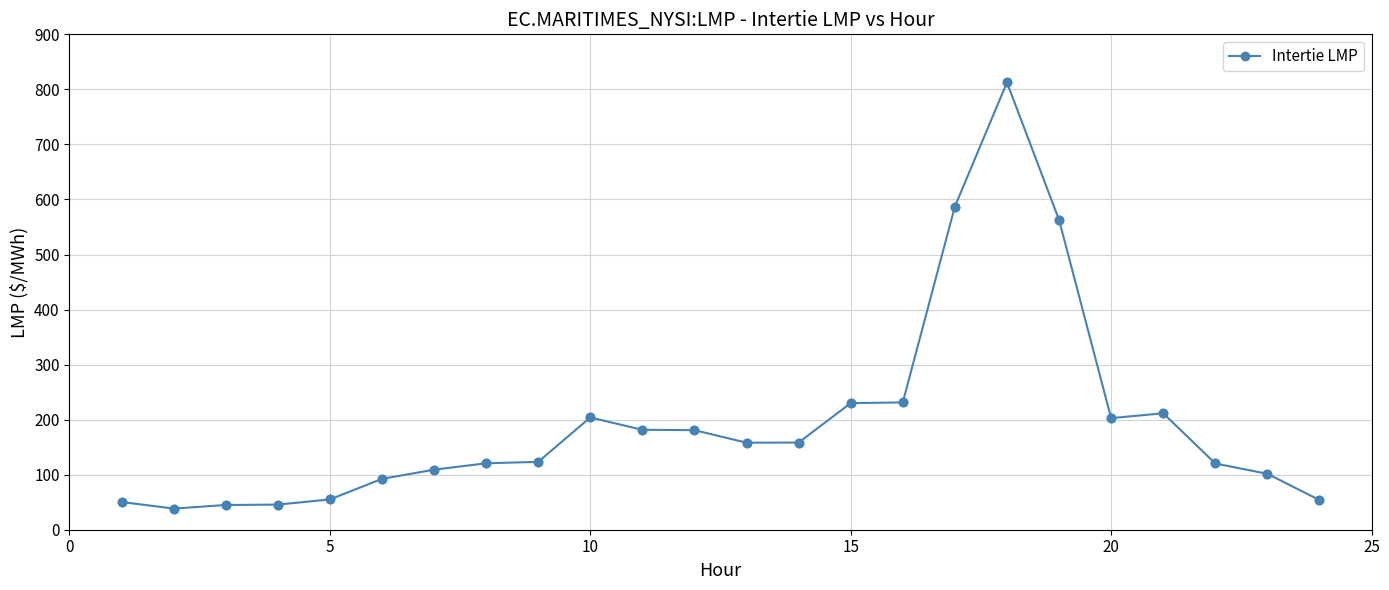

What is the greatest value displayed?

812.5